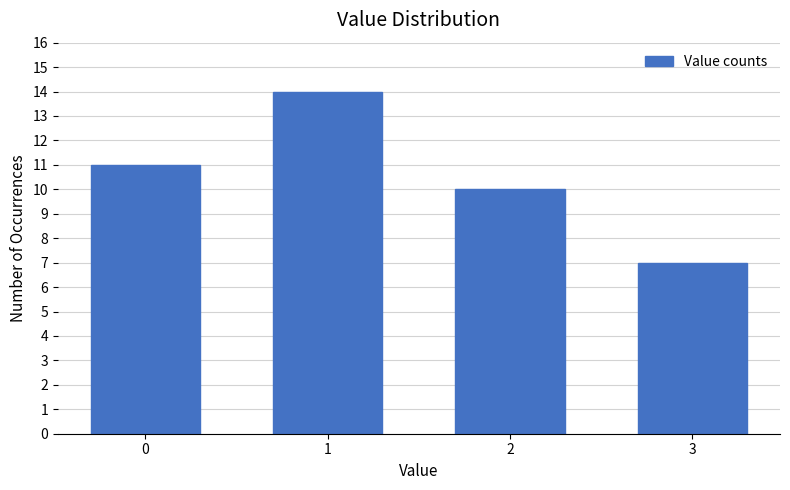

Reading left to right, extract all data points from this chart.

0=11	1=14	2=10	3=7